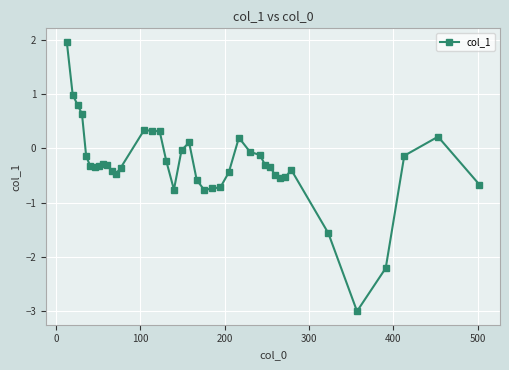

What is the value of the 31st point from the left?

-0.5